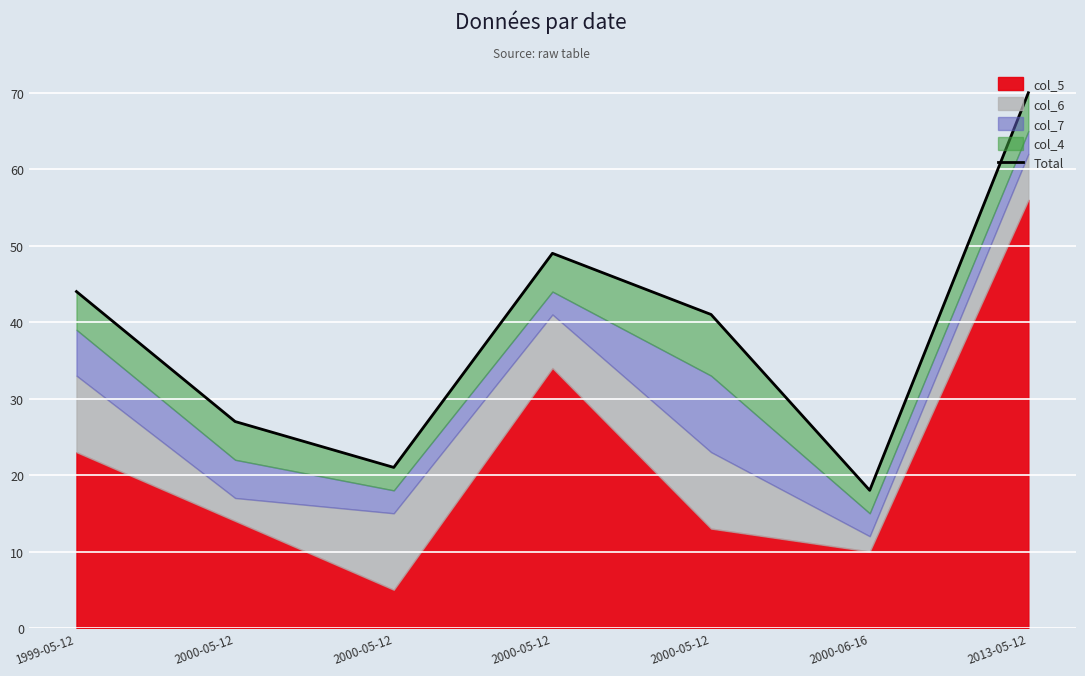

Rank the categories by value from highest to lowest.

2013-05-12, 2000-05-12, 1999-05-12, 2000-05-12, 2000-05-12, 2000-05-12, 2000-06-16